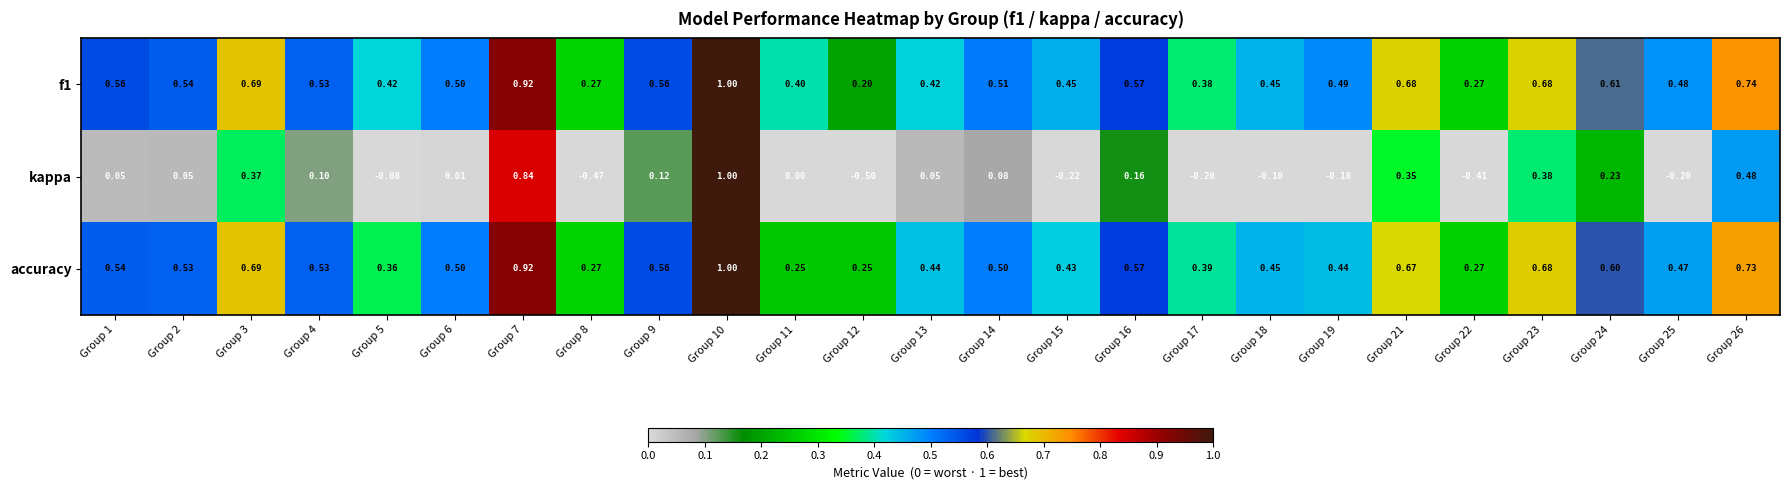

Between Group 8 and Group 21, which series saw the biggest shift?

kappa